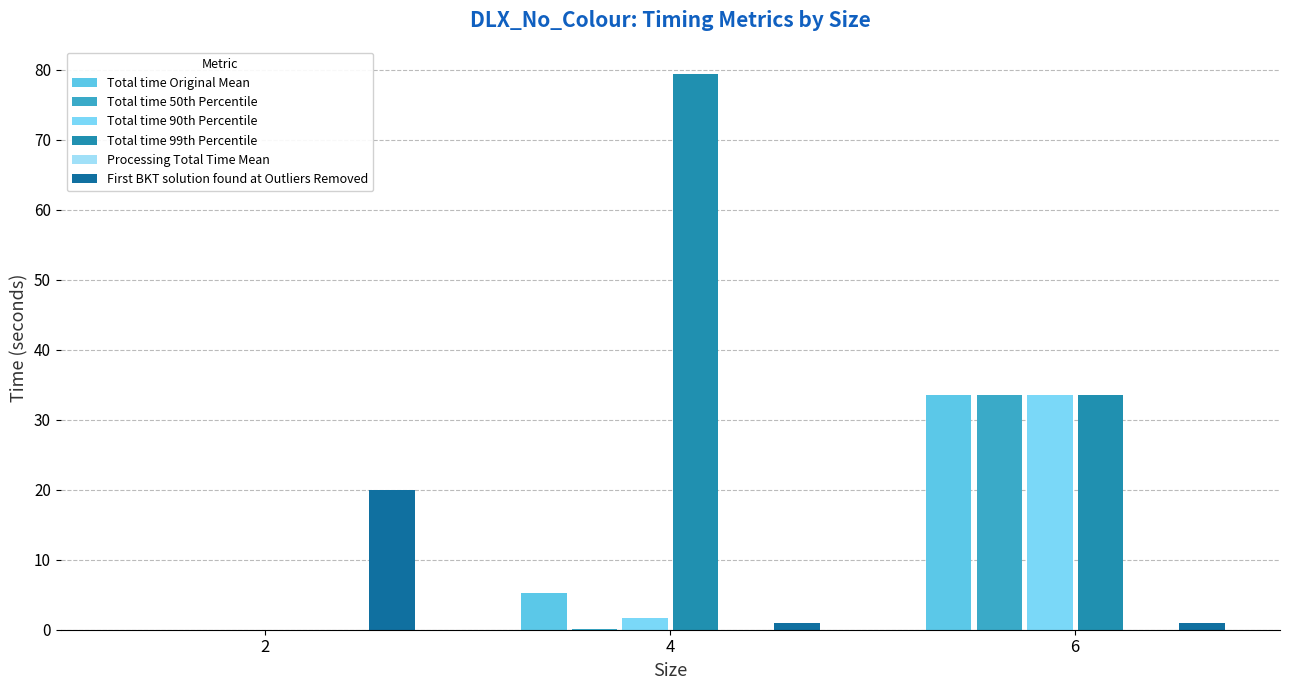

The Processing Total Time Mean series shows 0.0 at 4. True or false?

True